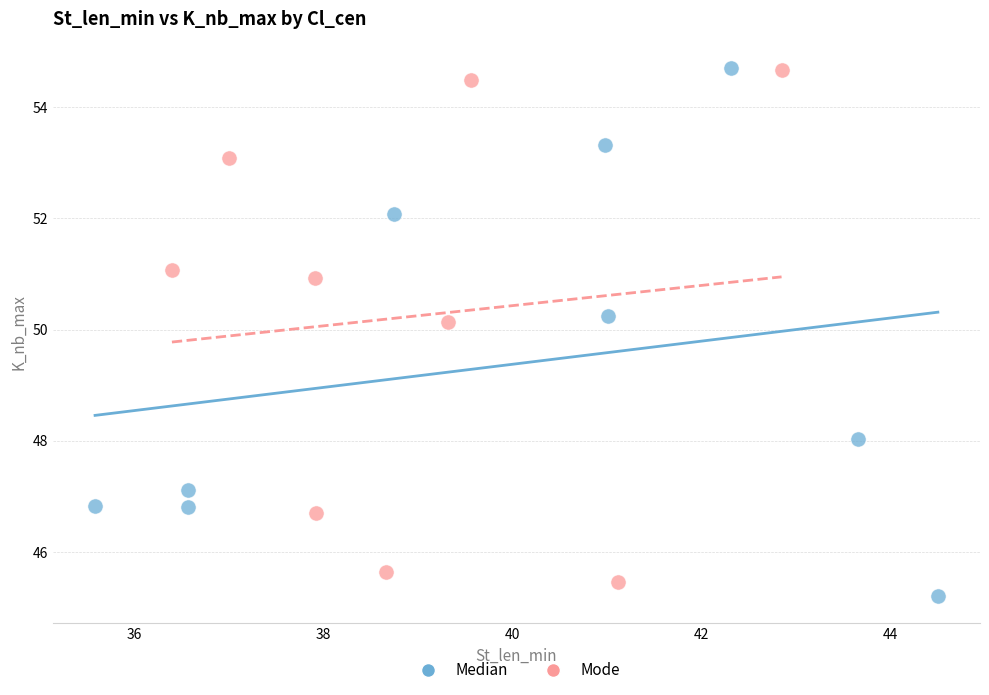

Which series reaches the minimum Y coordinate?

Median